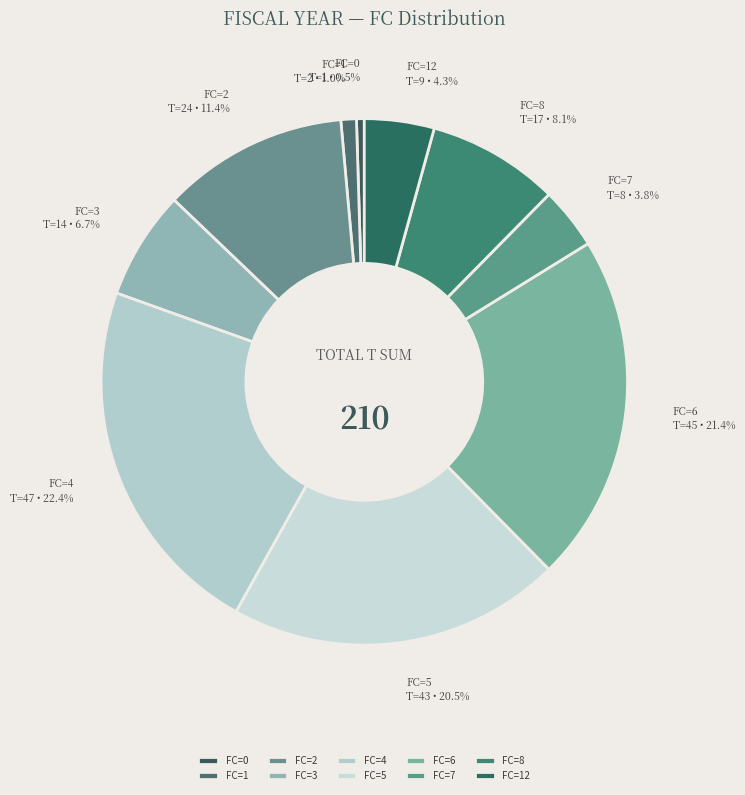

Does FC=2 represent more than half of the total?

No